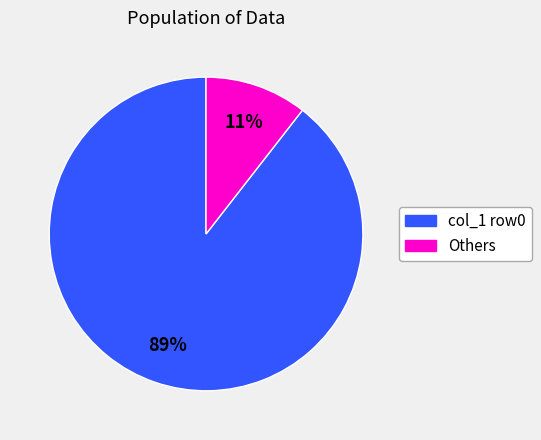

To the nearest percent, what is the average slice percentage?

50%